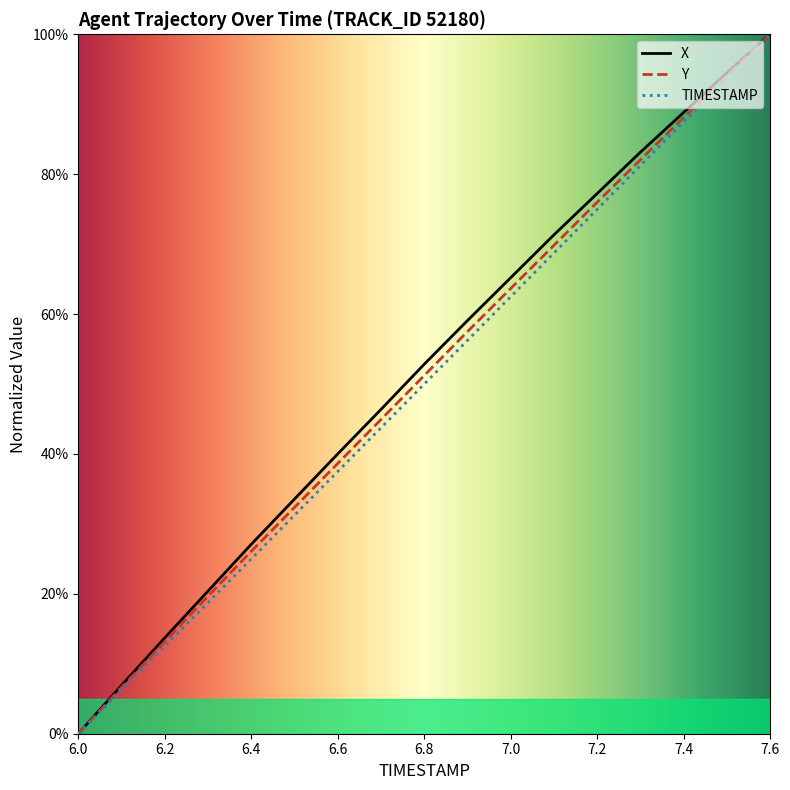

True or false: TIMESTAMP and Y cross at least once.

False